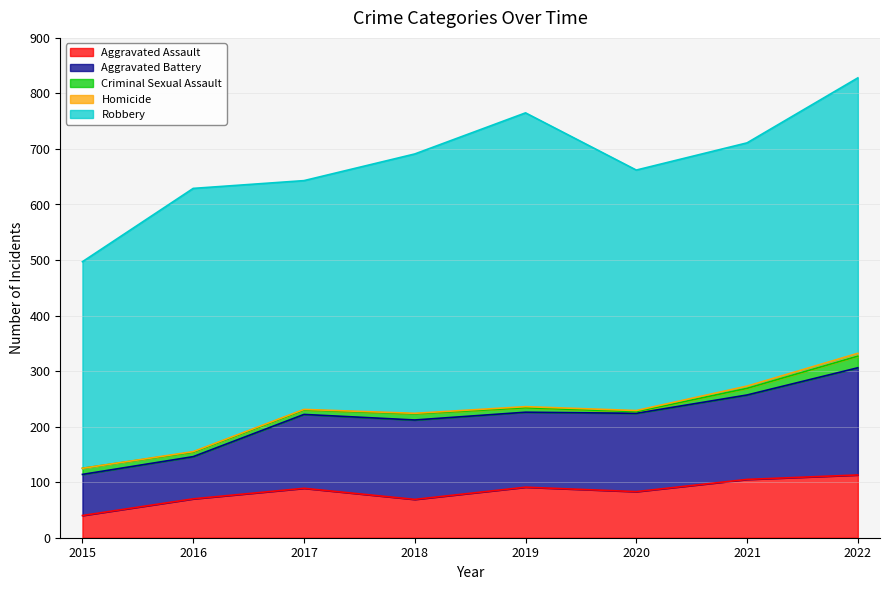

Reading right to left, extract all data points from this chart.

Aggravated Assault: 113	105	83	91	69	89	70	40
Aggravated Battery: 193	152	141	135	143	133	76	74
Criminal Sexual Assault: 21	12	3	8	11	8	8	11
Homicide: 5	4	2	2	1	1	1	0
Robbery: 496	438	433	529	467	412	474	372